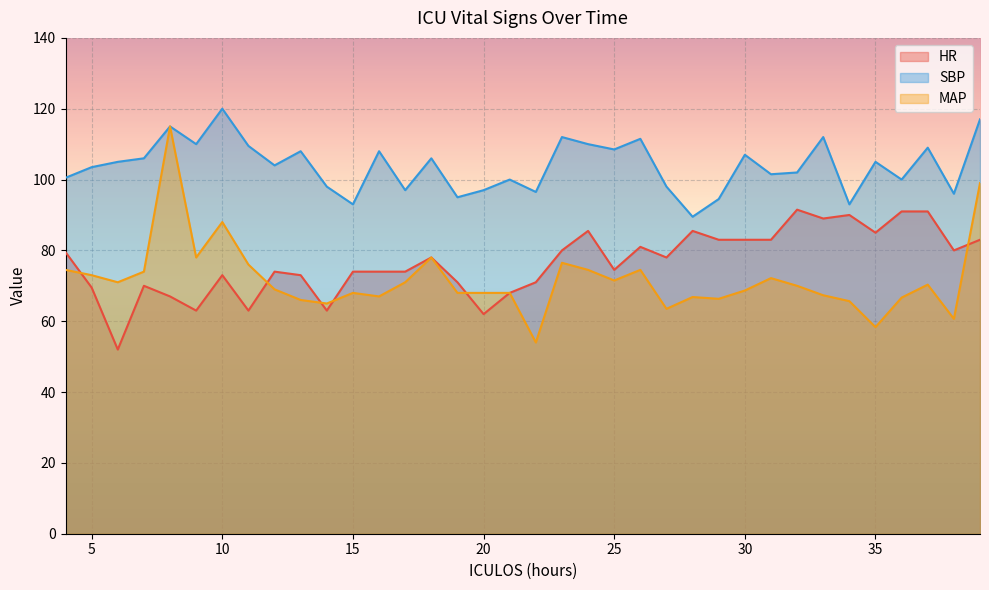

What are all the series names shown in the legend?

HR, SBP, MAP